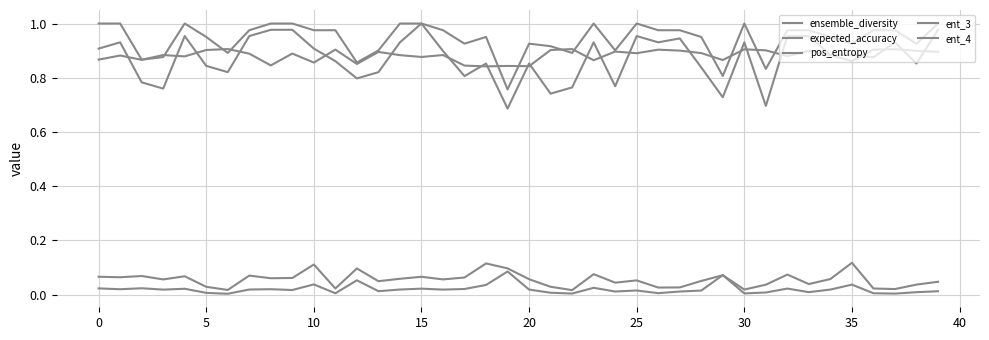

Which series has the largest total across all categories?

ent_4